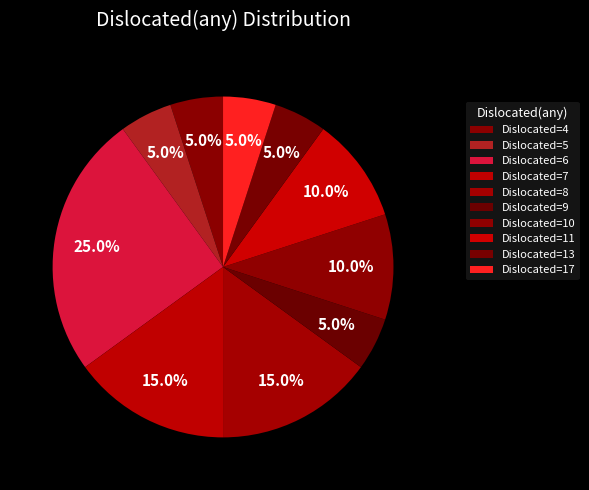

How many slices are in this pie chart?

10